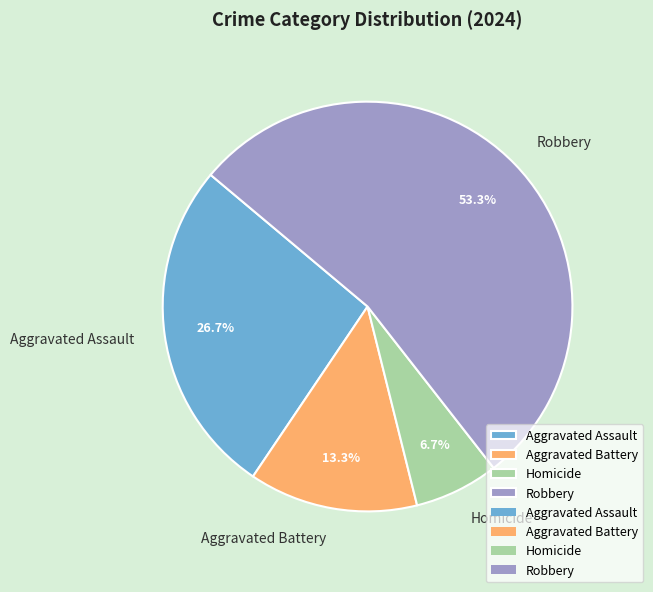

What is the smallest slice in the pie chart?

Homicide